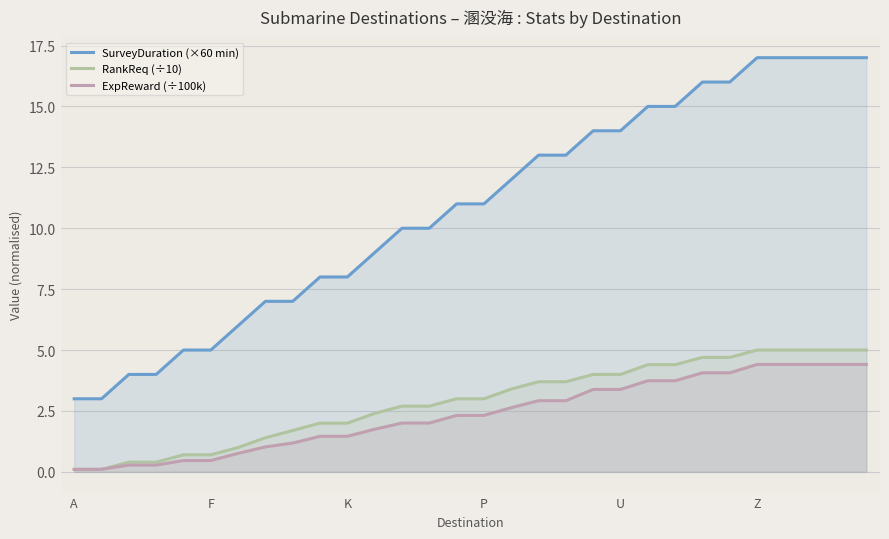

Reading left to right, what are all the values shown in this chart?

SurveyDuration (×60 min): 3.0	3.0	4.0	4.0	5.0	5.0	6.0	7.0	7.0	8.0	8.0	9.0	10.0	10.0	11.0	11.0	12.0	13.0	13.0	14.0	14.0	15.0	15.0	16.0	16.0	17.0	17.0	17.0	17.0	17.0
RankReq (÷10): 0.1	0.1	0.4	0.4	0.7	0.7	1.0	1.4	1.7	2.0	2.0	2.4	2.7	2.7	3.0	3.0	3.4	3.7	3.7	4.0	4.0	4.4	4.4	4.7	4.7	5.0	5.0	5.0	5.0	5.0
ExpReward (÷100k): 0.1	0.1	0.3	0.3	0.5	0.5	0.8	1.0	1.2	1.5	1.5	1.7	2.0	2.0	2.3	2.3	2.6	2.9	2.9	3.4	3.4	3.7	3.7	4.1	4.1	4.4	4.4	4.4	4.4	4.4